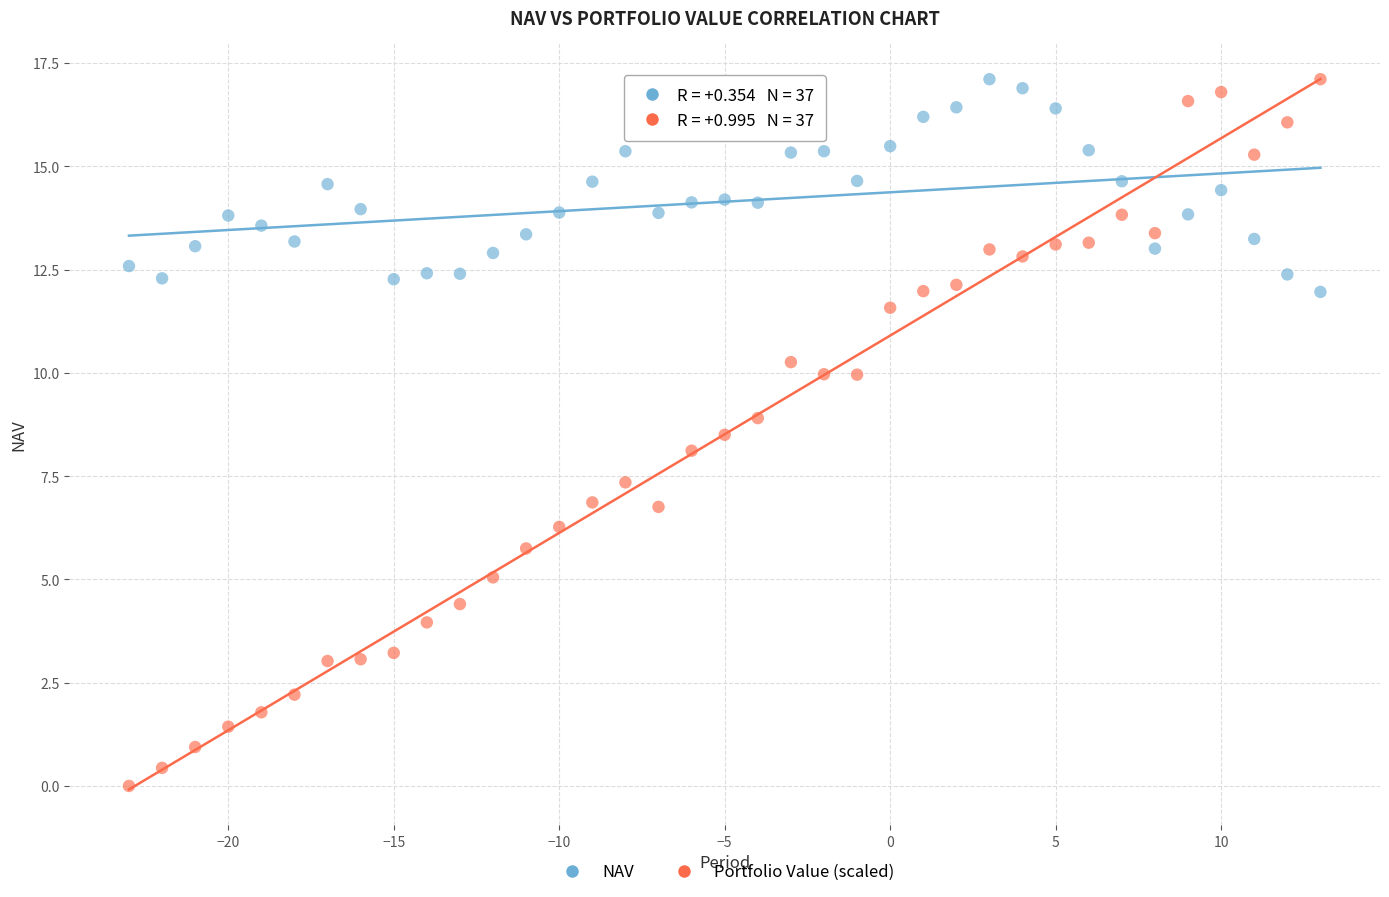

Which series reaches the minimum Y coordinate?

Portfolio Value (scaled)